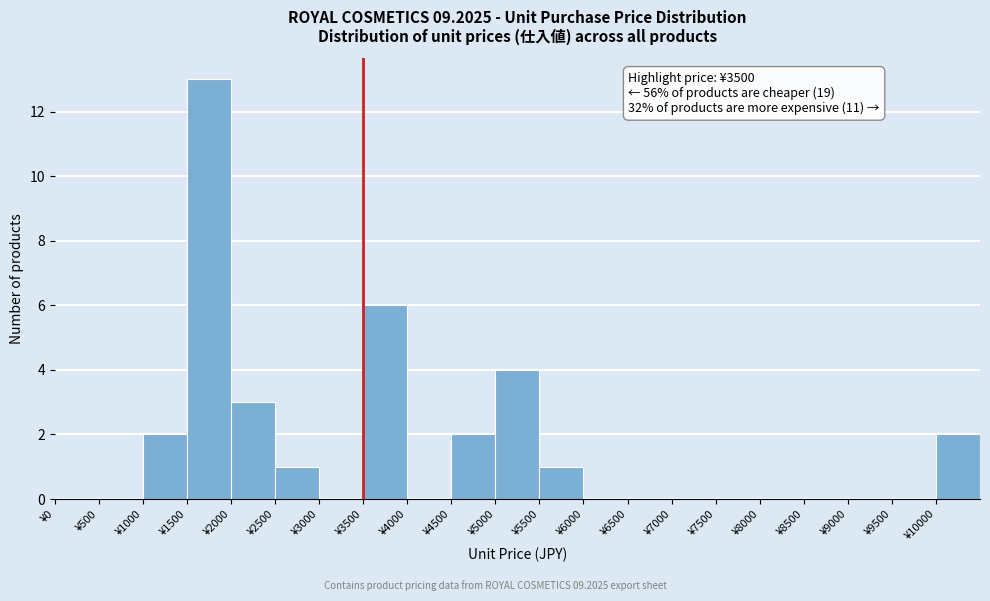

Which range on the x-axis has the tallest bar?

1500 to 2000